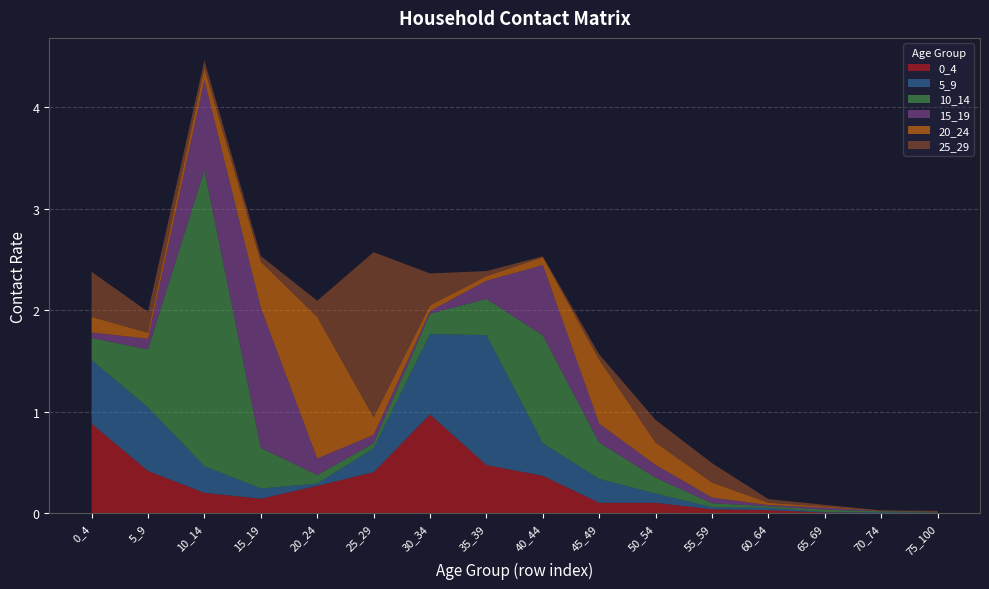

Reading left to right, list all the values displayed in this chart.

0_4: 0.9	0.4	0.2	0.1	0.3	0.4	1.0	0.5	0.4	0.1	0.1	0.0	0.0	0.0	0.0	0.0
5_9: 0.6	0.6	0.3	0.1	0.0	0.2	0.8	1.3	0.3	0.2	0.1	0.0	0.0	0.0	0.0	0.0
10_14: 0.2	0.6	2.9	0.4	0.1	0.0	0.2	0.4	1.1	0.4	0.2	0.0	0.0	0.0	0.0	0.0
15_19: 0.1	0.1	0.9	1.4	0.2	0.1	0.0	0.2	0.7	0.2	0.1	0.1	0.0	0.0	0.0	0.0
20_24: 0.2	0.1	0.1	0.5	1.4	0.2	0.1	0.0	0.1	0.6	0.2	0.1	0.0	0.0	0.0	0.0
25_29: 0.4	0.2	0.1	0.1	0.2	1.6	0.3	0.0	0.0	0.1	0.2	0.2	0.0	0.0	0.0	0.0